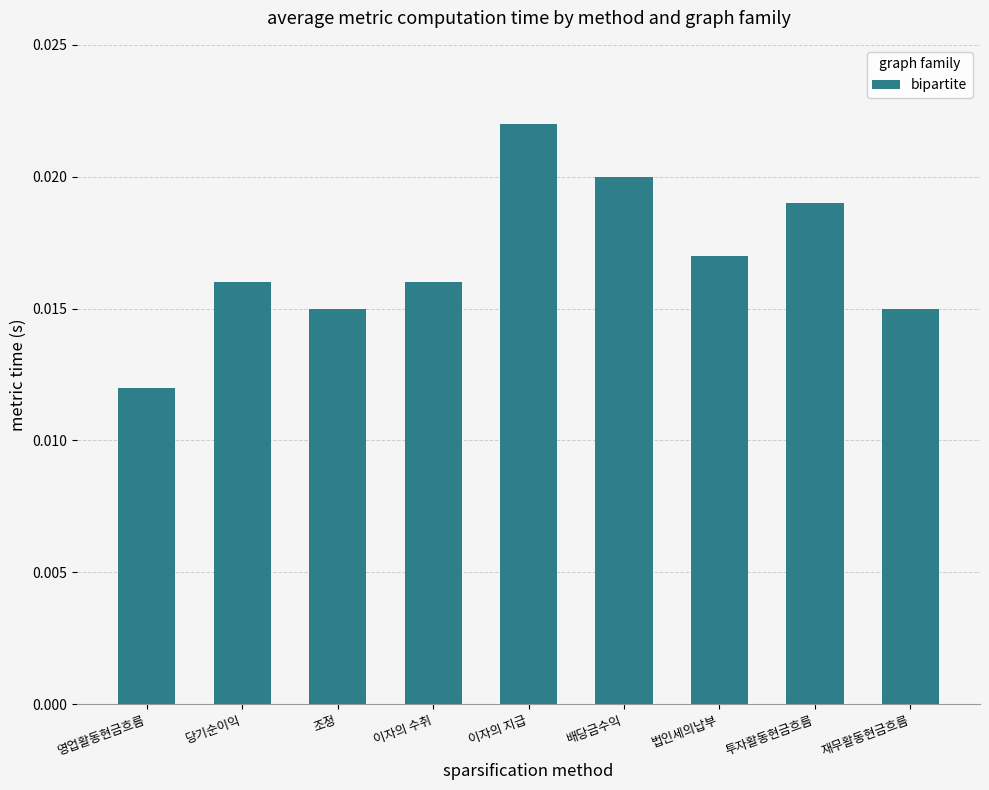

Which has a higher value, 이자의 수취 or 영업활동현금흐름?

이자의 수취